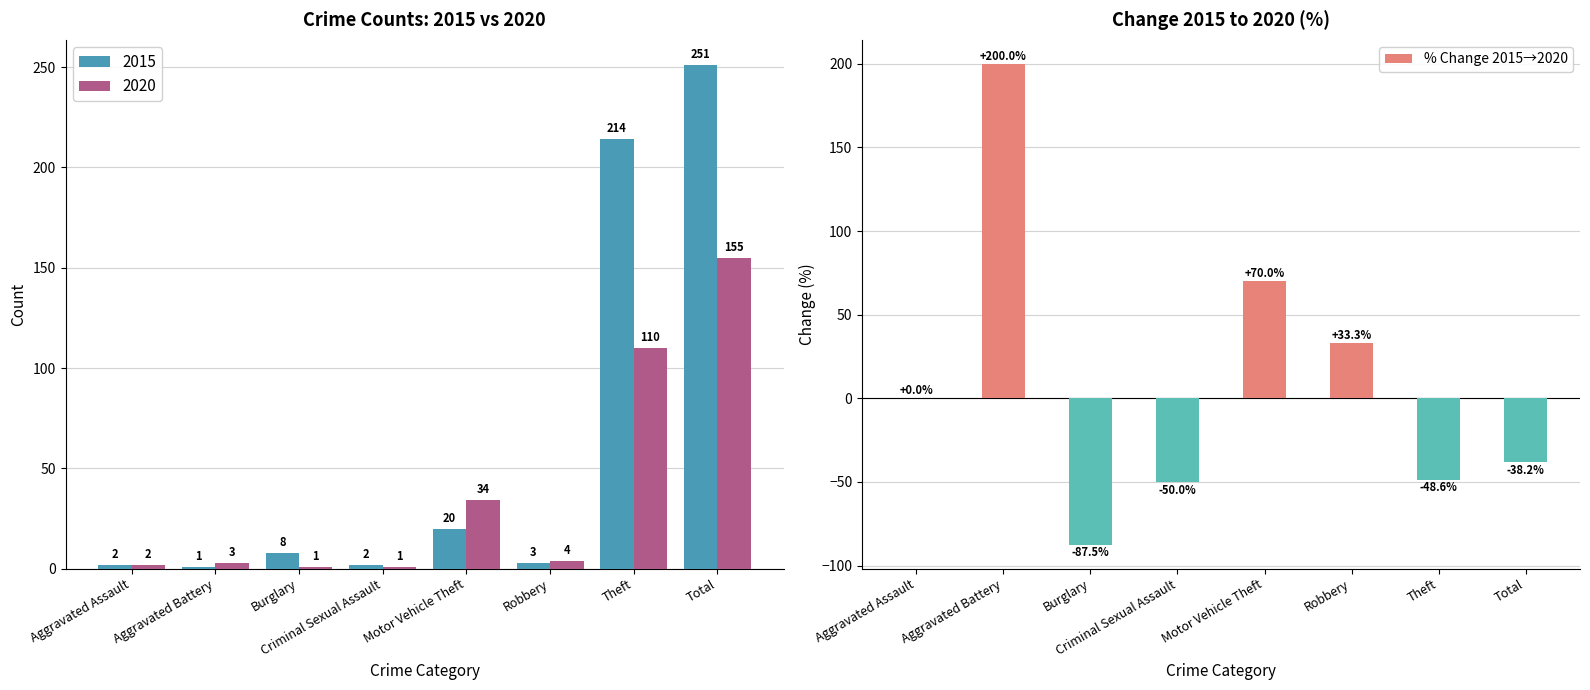

How many values are below zero?

4